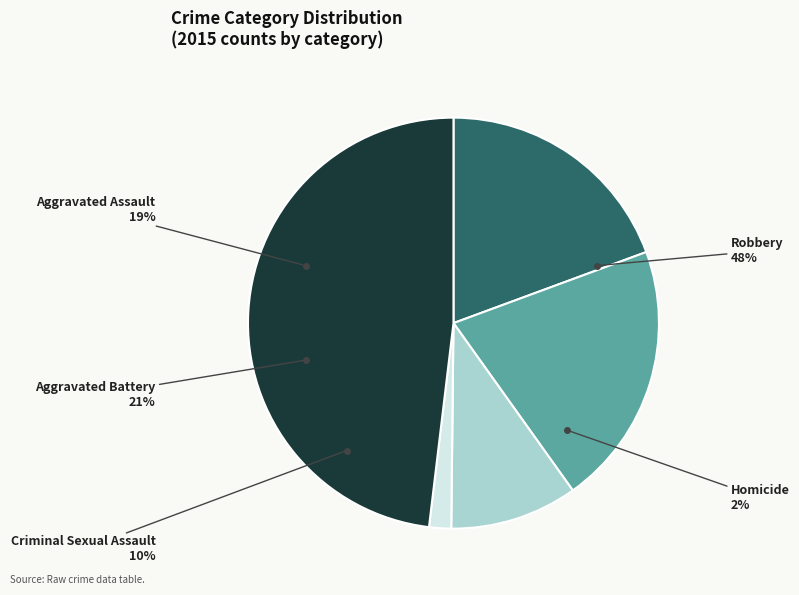

Approximately how many times larger is the value at Aggravated Battery compared to Criminal Sexual Assault?

2.1